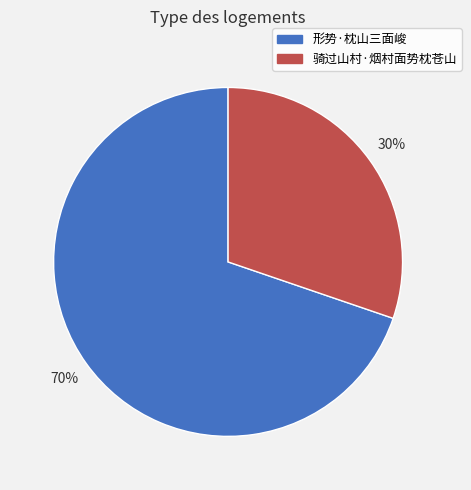

To the nearest percent, what is the combined percentage of 骑过山村·烟村面势枕苍山 and 形势·枕山三面峻?

100%